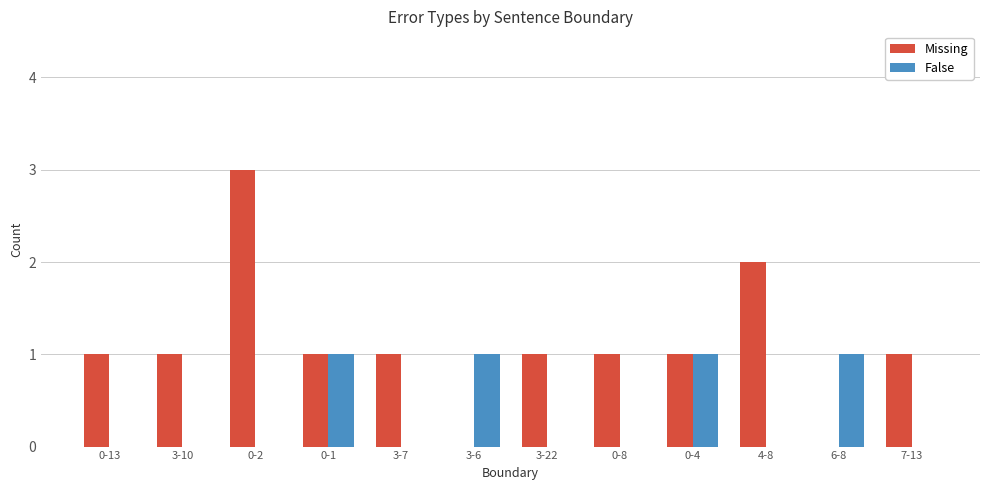

What is the difference between the Missing values at 6-8 and 0-4?

1